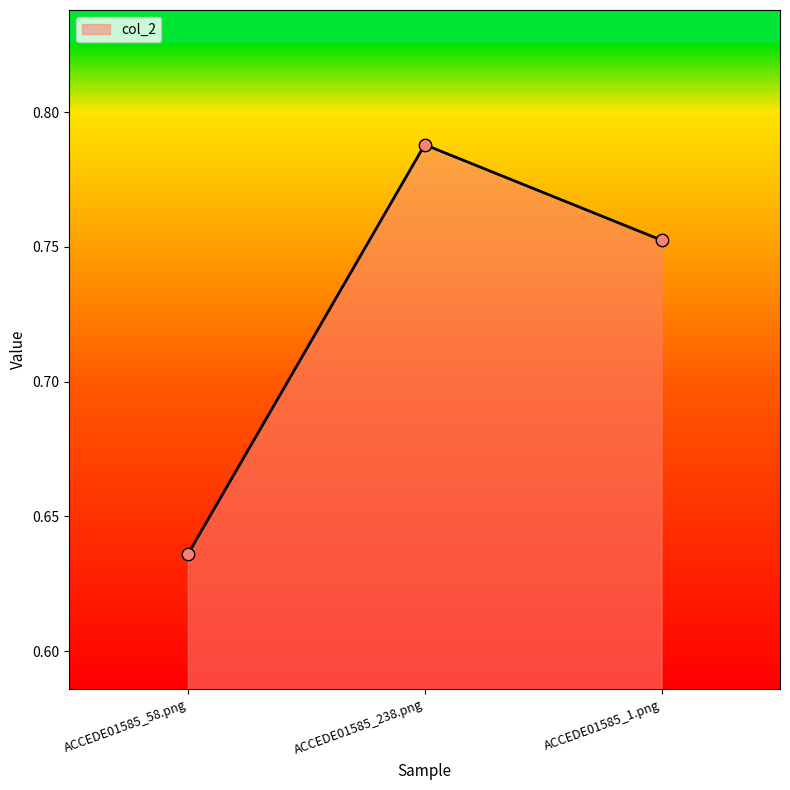

Between ACCEDE01585_58.png and ACCEDE01585_238.png, which is larger?

ACCEDE01585_238.png